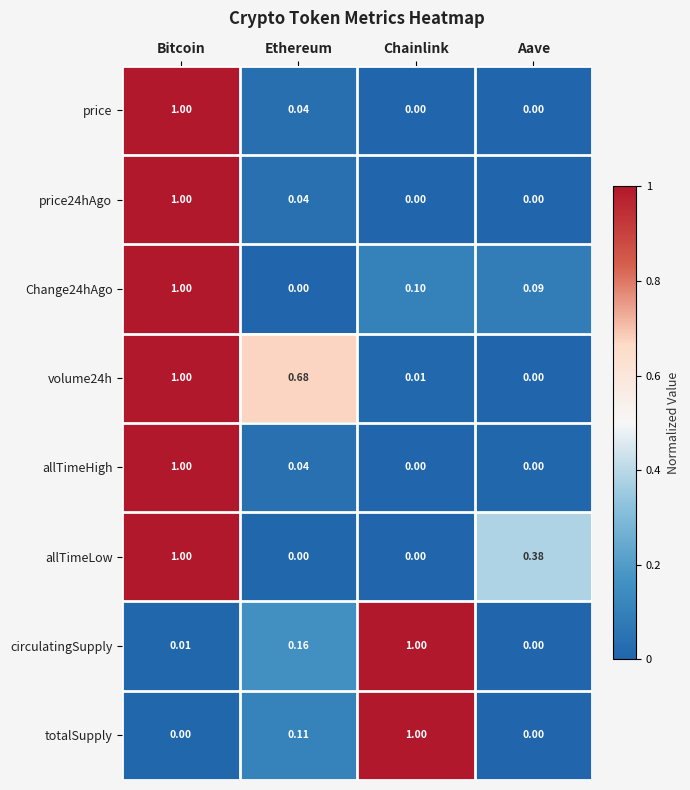

At which category is the sum across all series the highest?

Bitcoin